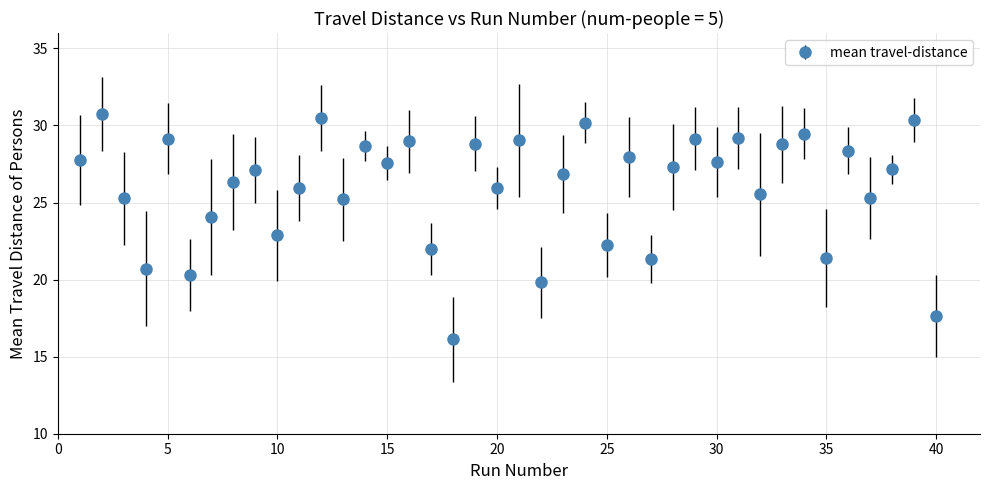

What is the smallest value displayed?

16.1